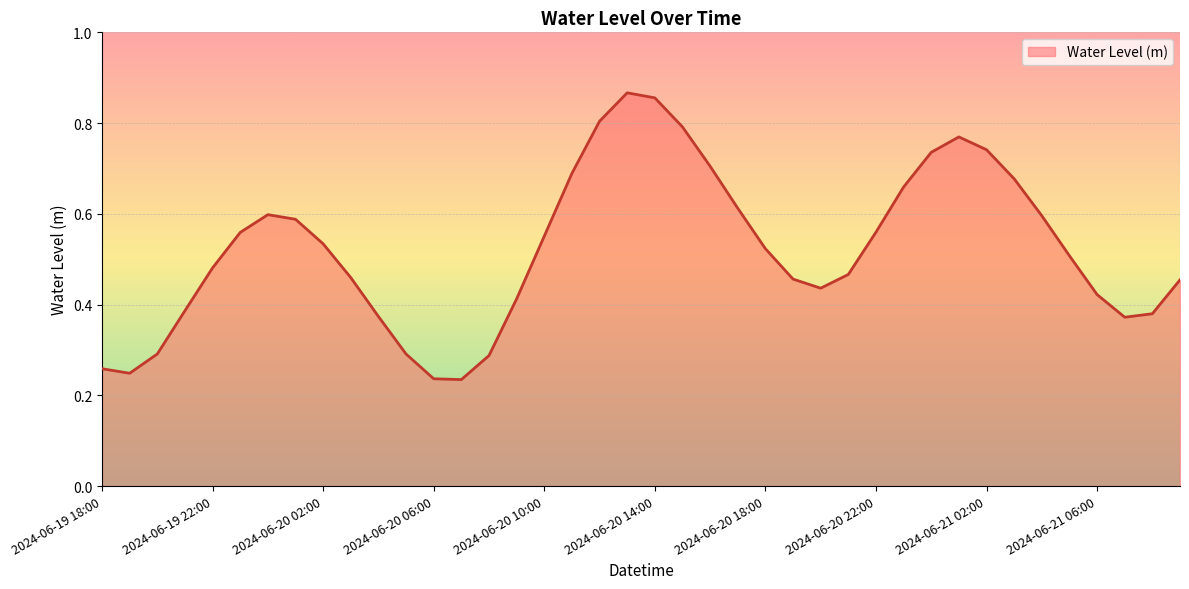

Is this an area chart (filled region under the line)?

Yes